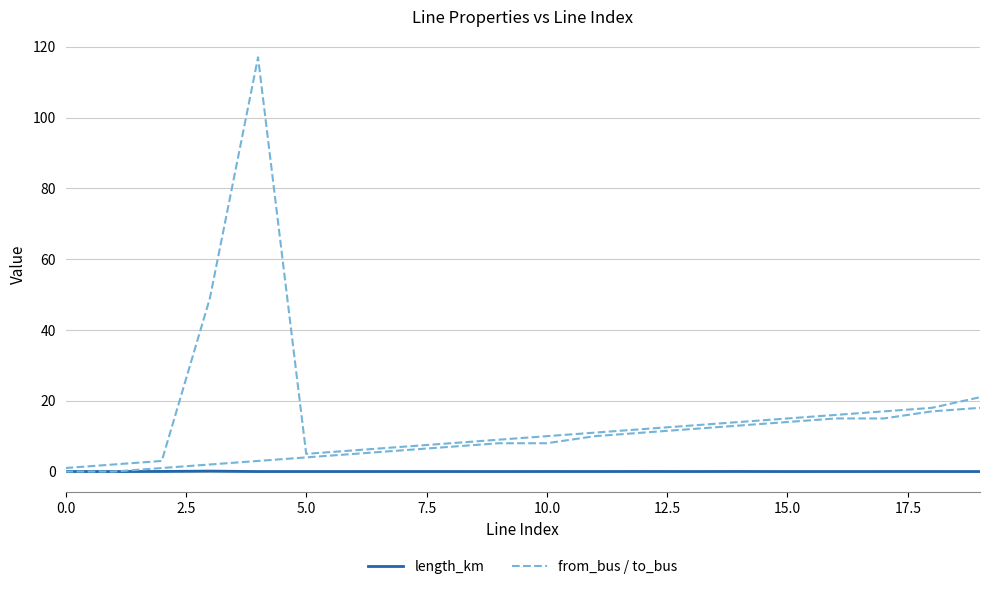

Does the chart have visible grid lines?

Yes